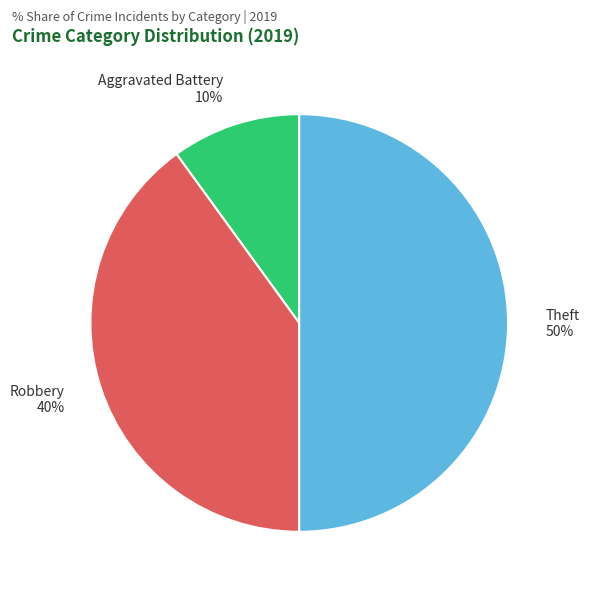

Which slice is the smallest?

Aggravated Battery